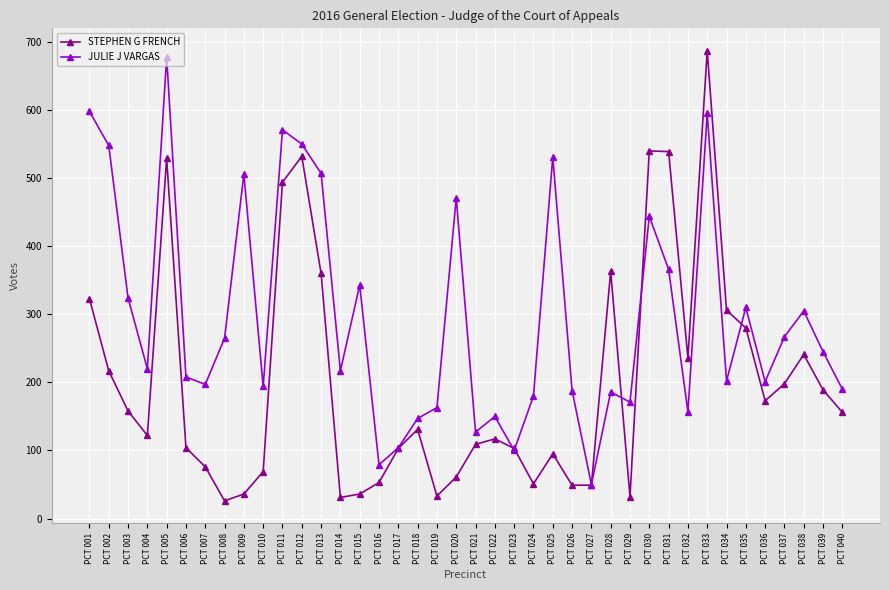

What is the value of the JULIE J VARGAS point at the 39th from the left?

245